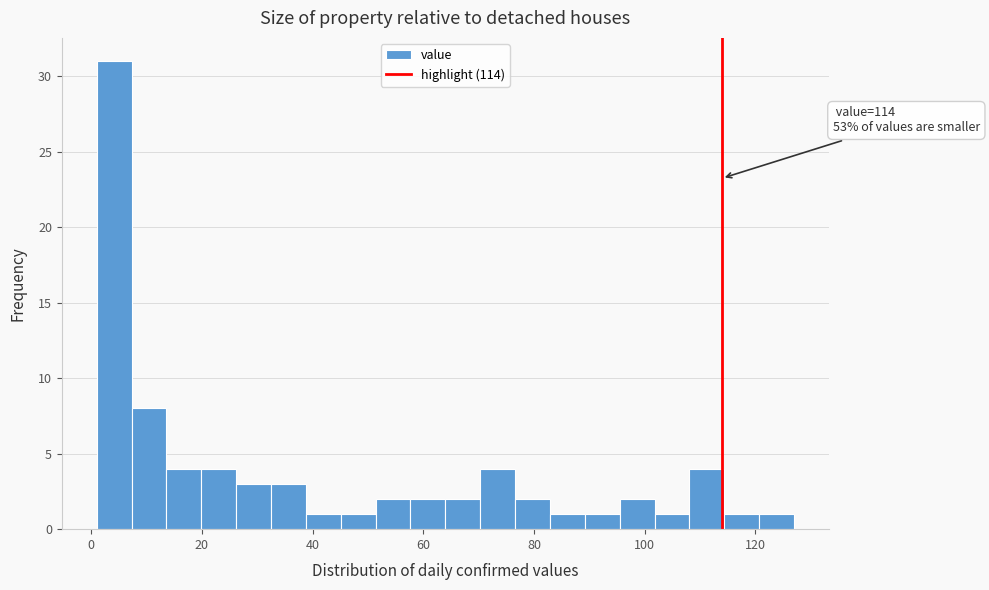

Around what value on the x-axis is the tallest bar? Give the approximate position of its centre, as read against the axis.

4